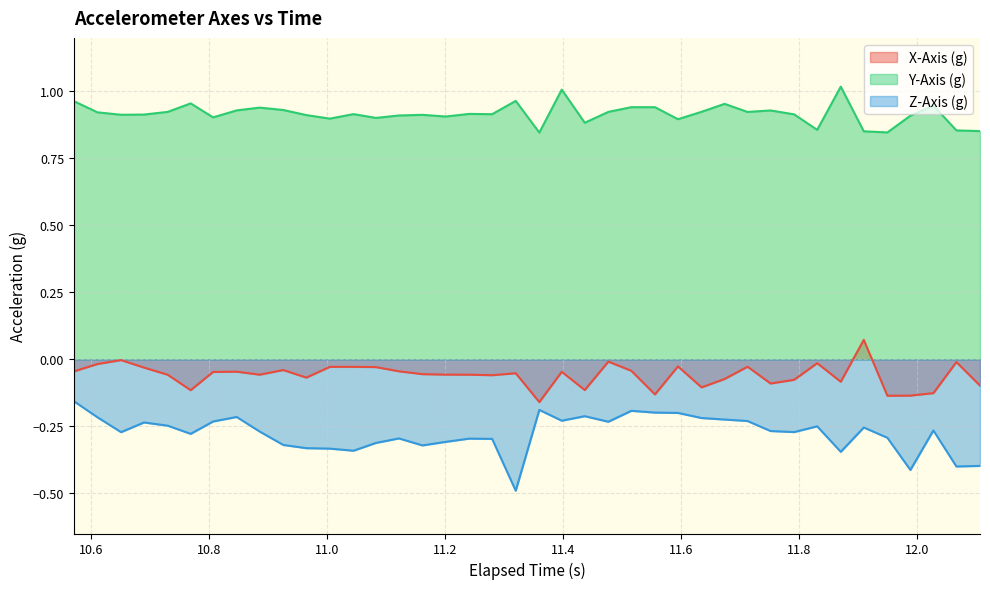

True or false: Y-Axis (g) and Z-Axis (g) intersect in this chart.

False